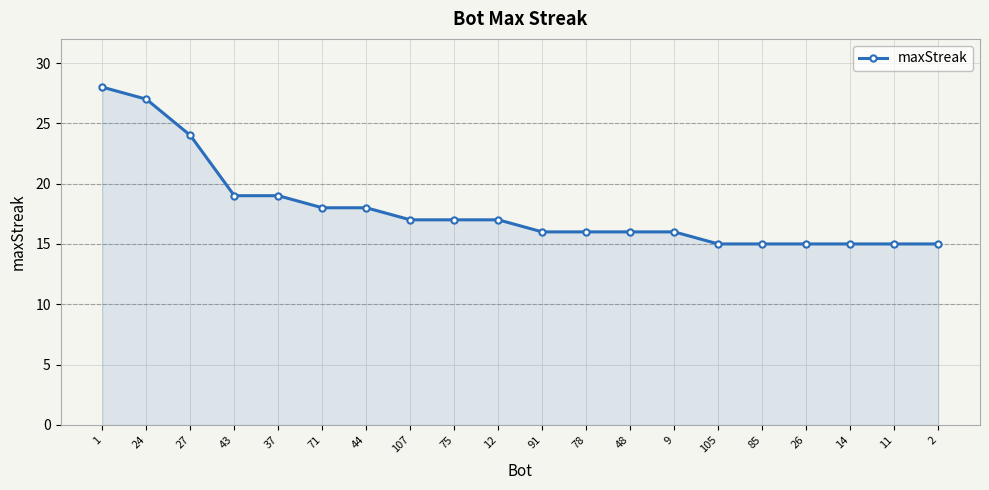

What is the approximate value at 43?

19